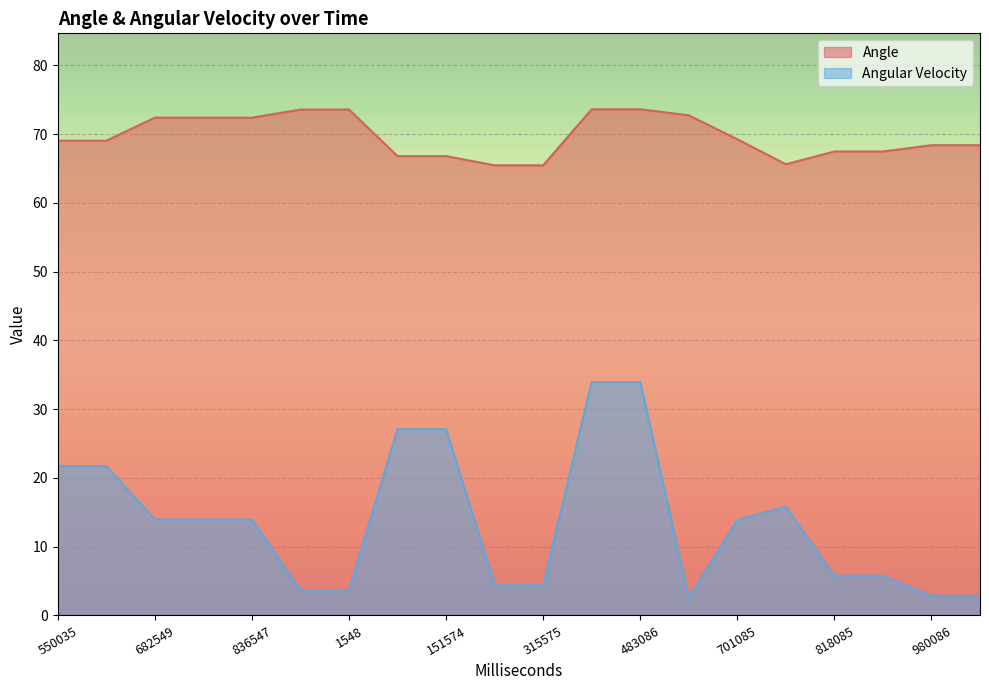

Rank the series by their average value, from highest to lowest.

Angle, Angular Velocity